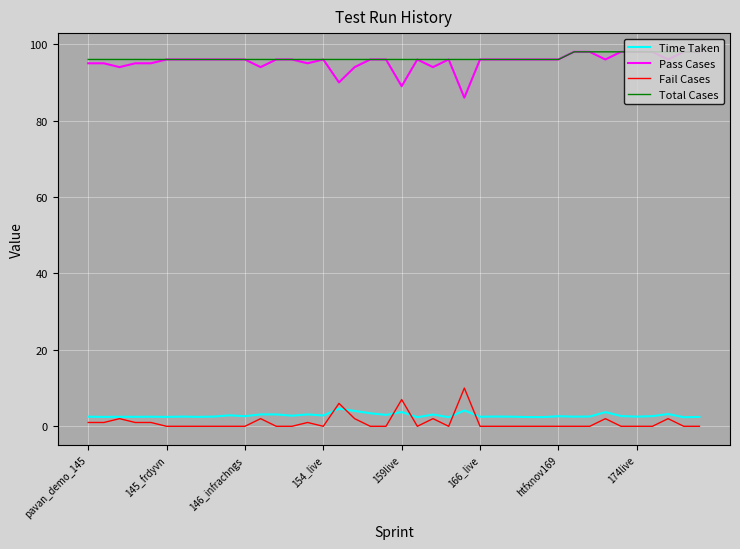

What is the highest value of the Fail Cases series?

10.0